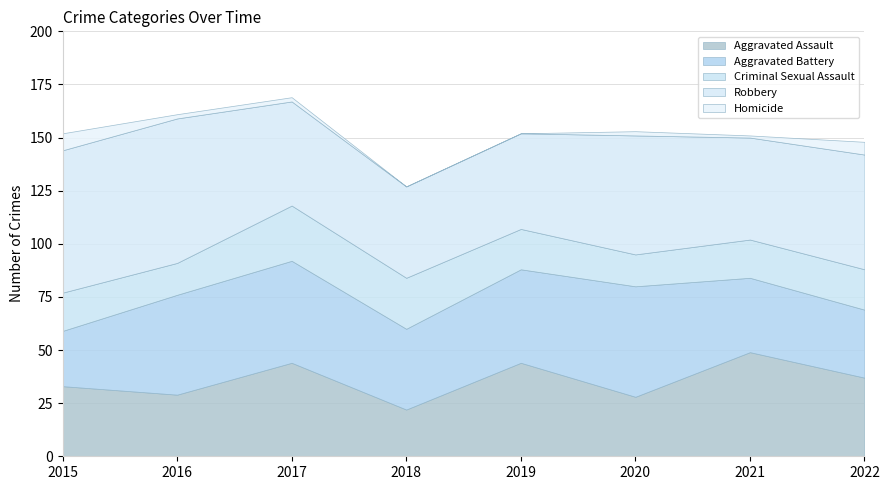

Where is the first local maximum for Aggravated Battery?

2017